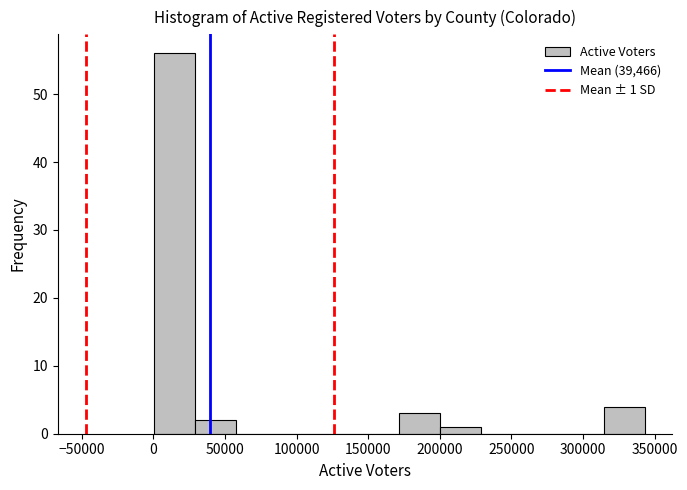

Which range on the x-axis has the tallest bar?

0 to 30000